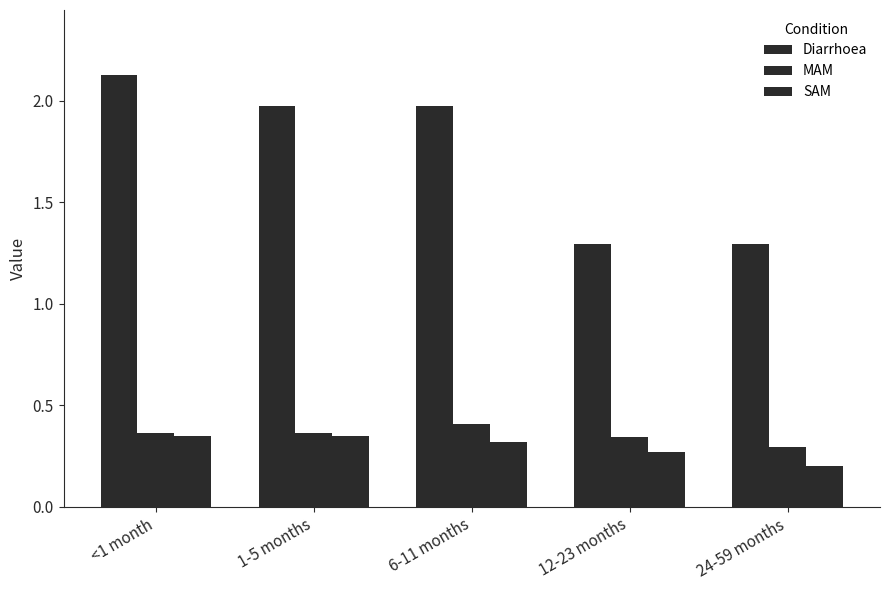

How many groups of bars are there?

5